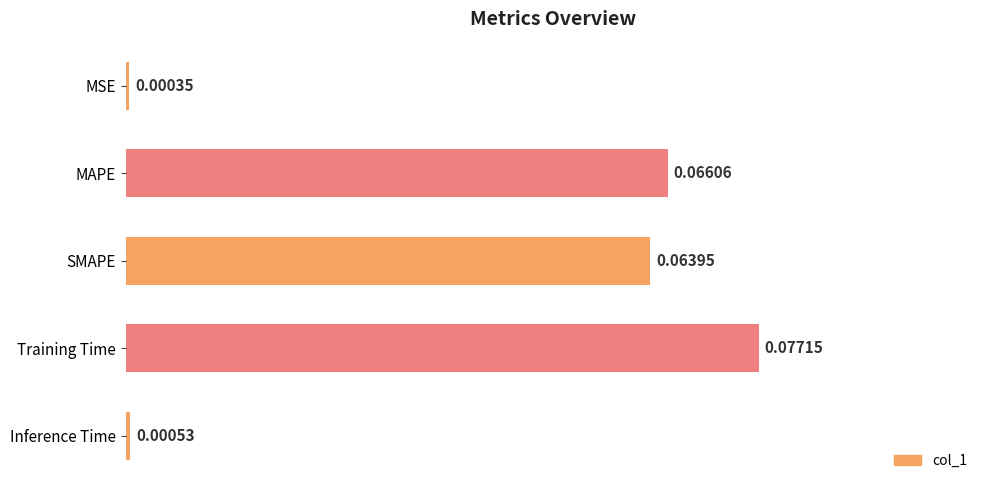

Rank the categories by value from highest to lowest.

Training Time, MAPE, SMAPE, Inference Time, MSE